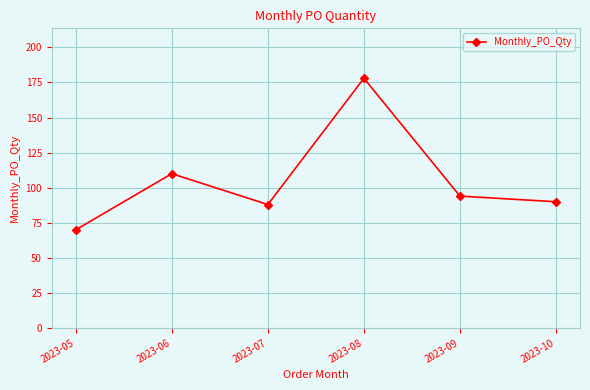

Read the value at 2023-09, to the nearest 50.

100